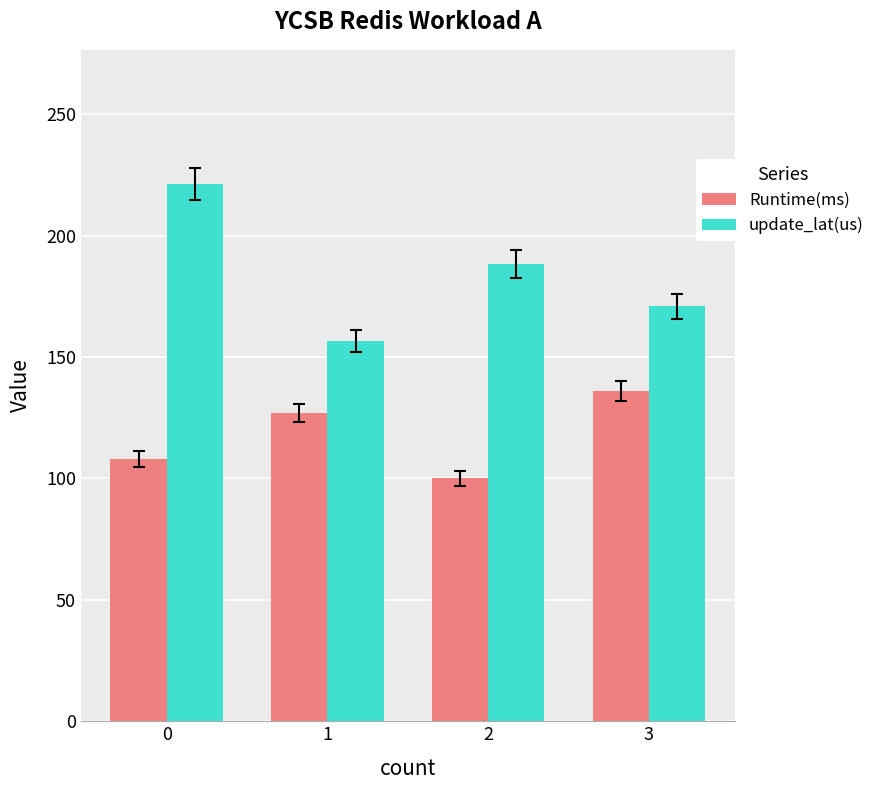

Which category has the lowest value across all series?

2